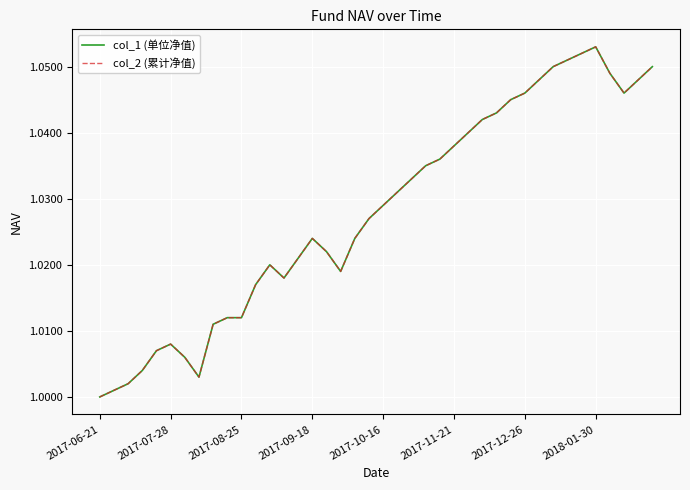

True or false: col_2 (累计净值) and col_1 (单位净值) intersect in this chart.

False